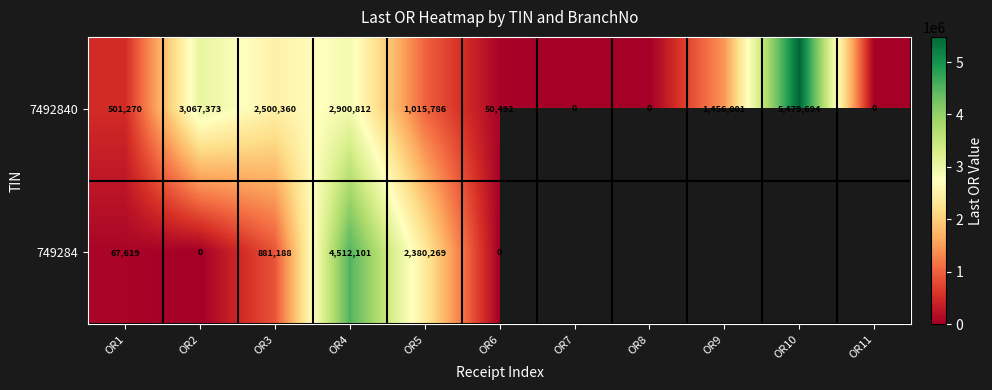

Is the value of 7492840 at OR2 greater than the value of 749284 at OR2?

Yes